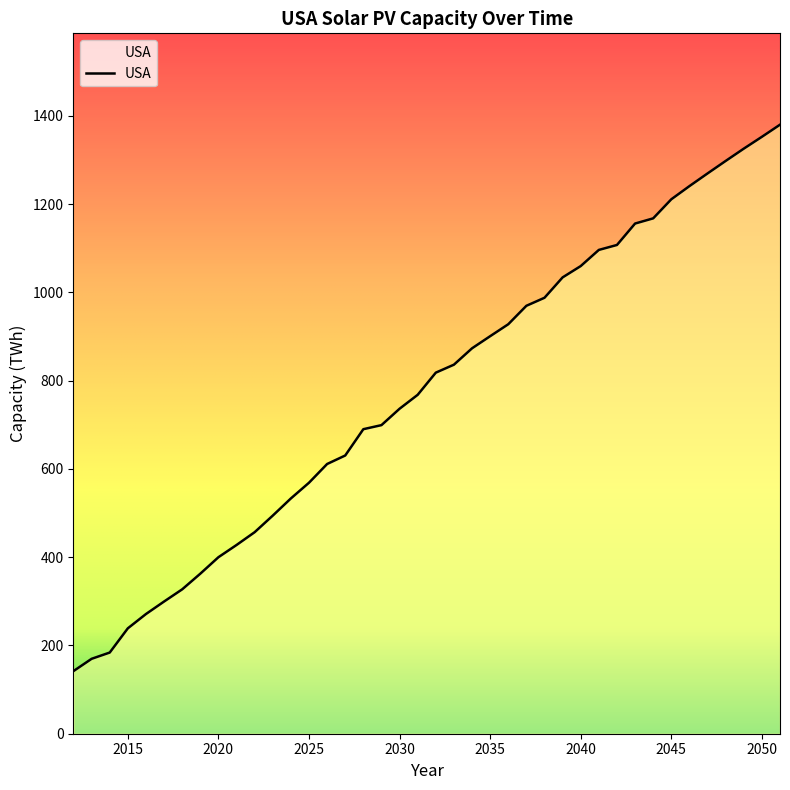

What is the maximum value shown in the chart?

1379.8